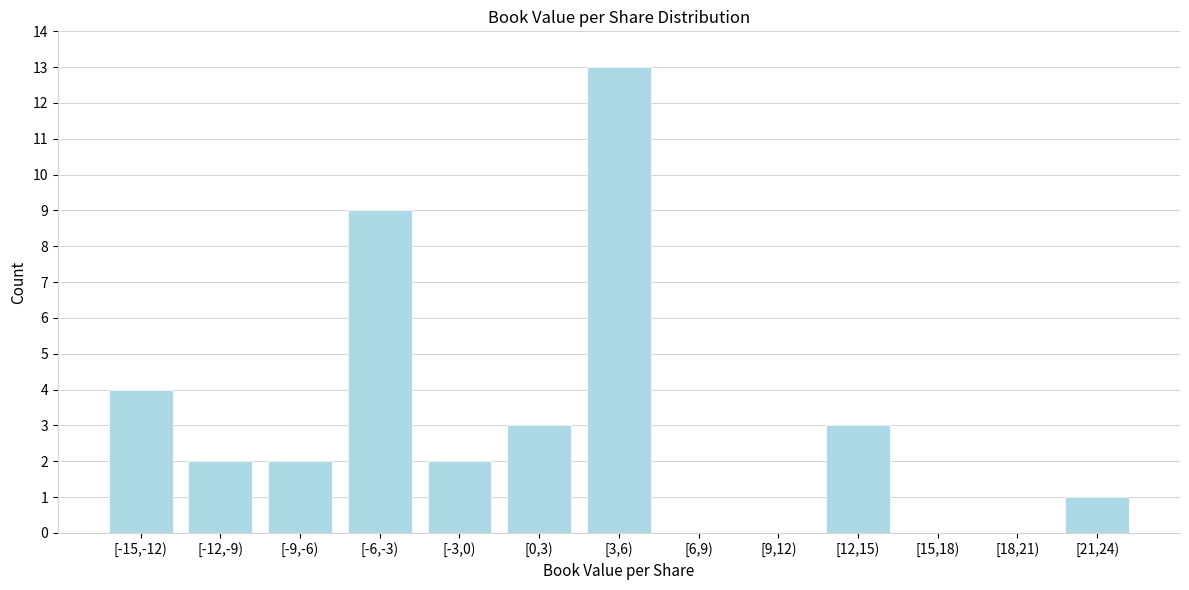

Reading left to right, what are all the values shown in this chart?

[-15,-12)=4	[-12,-9)=2	[-9,-6)=2	[-6,-3)=9	[-3,0)=2	[0,3)=3	[3,6)=13	[6,9)=0	[9,12)=0	[12,15)=3	[15,18)=0	[18,21)=0	[21,24)=1